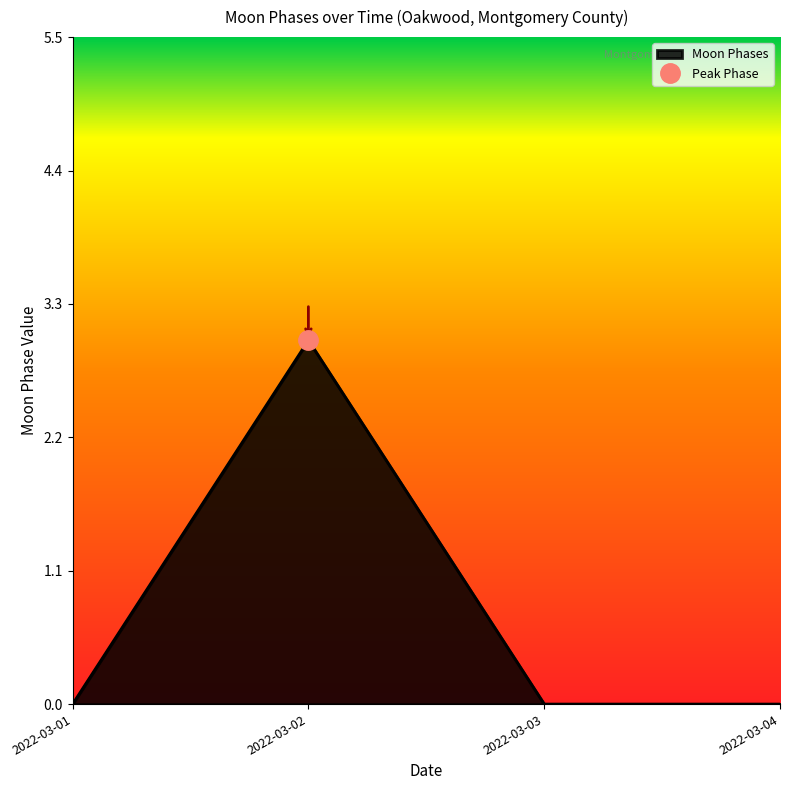

True or false: the data shows 2 at 2022-03-06.

False